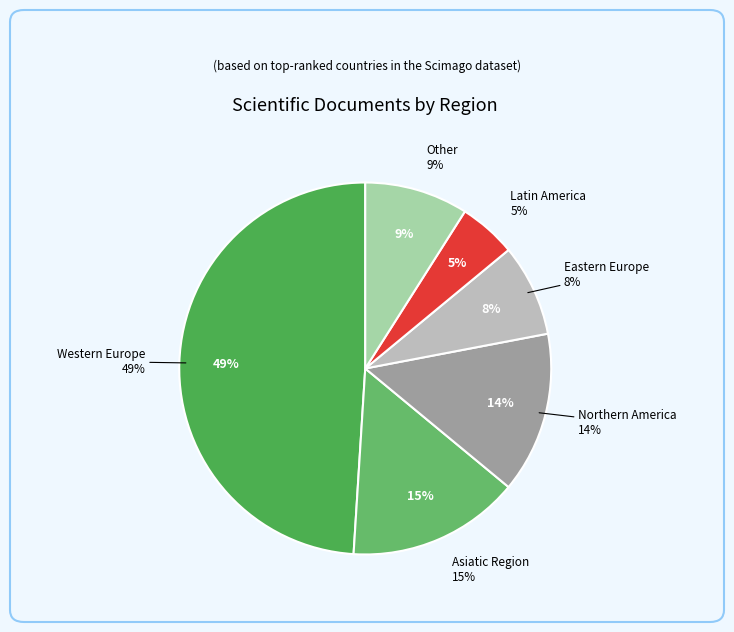

What percentage is NOT represented by Asiatic Region?

85.0%